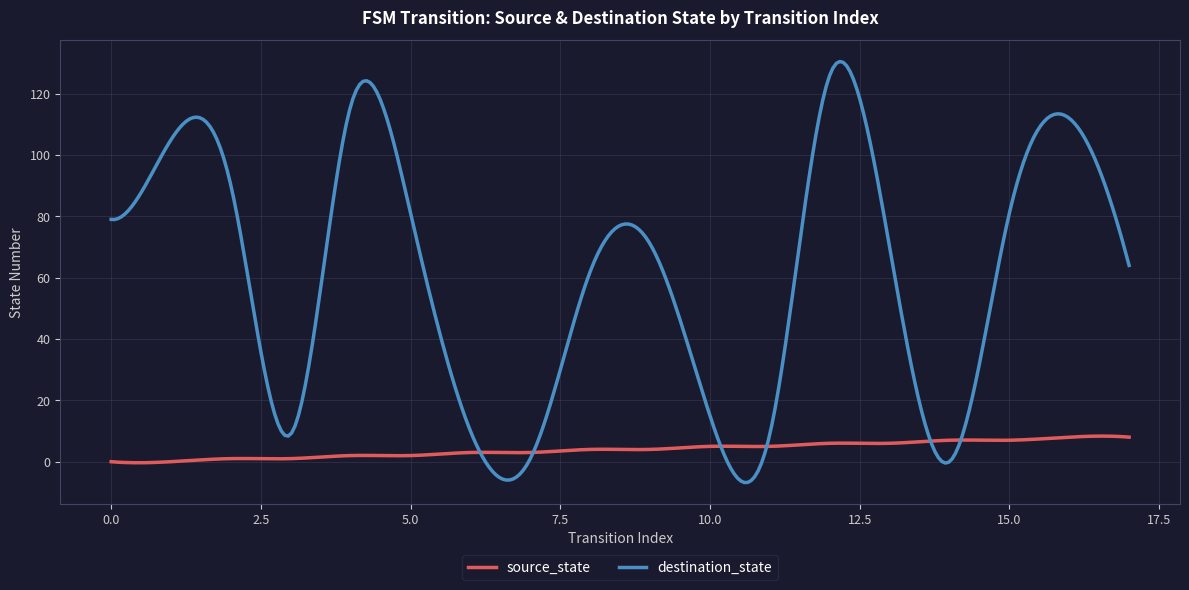

What is the difference between the second highest and minimum values in the source_state series?

8.7